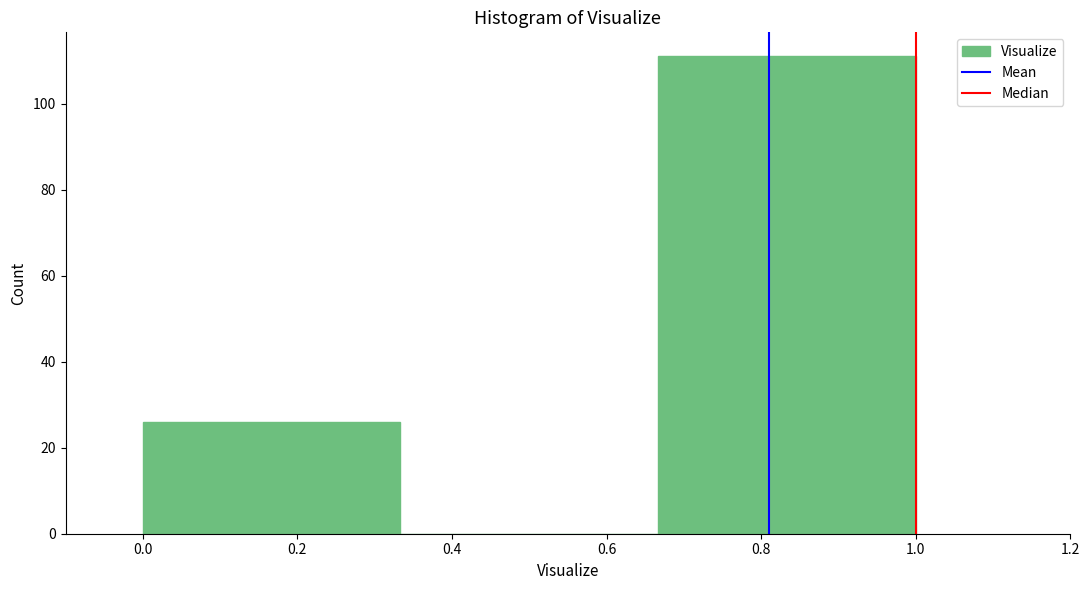

Reading left to right, list every bar in this chart as the range it spans on the x-axis followed by its height. Neither the bar edges nor the heights are printed on the chart, so give them approximately, as read against the axes.

0.00 to 0.34: 26
0.34 to 0.66: 0
0.66 to 1.00: 112